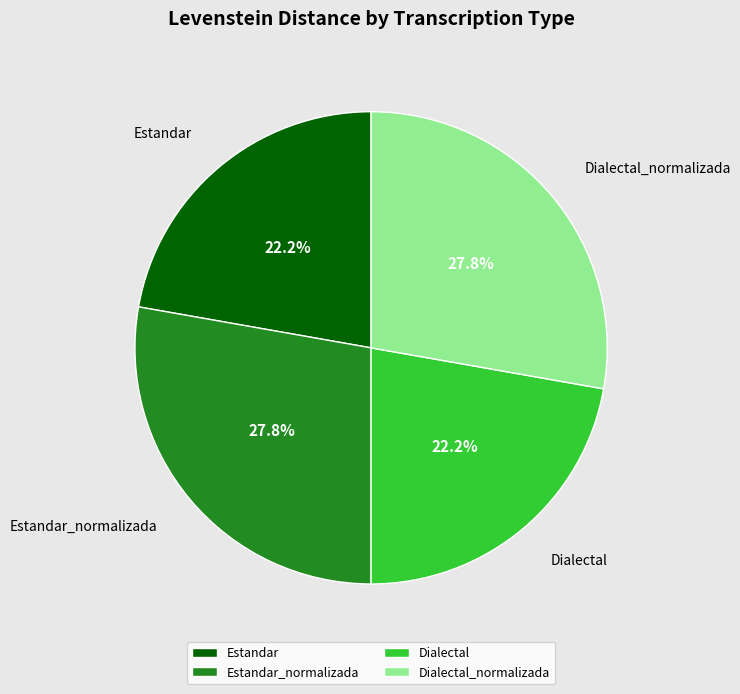

To the nearest percent, what is the average slice percentage?

25%